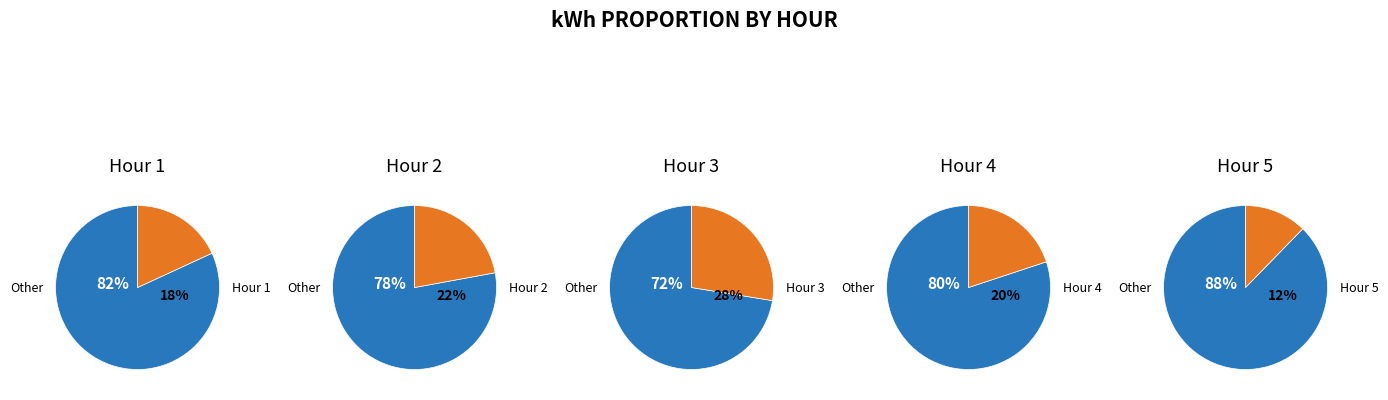

What is the smallest slice in the pie chart?

5